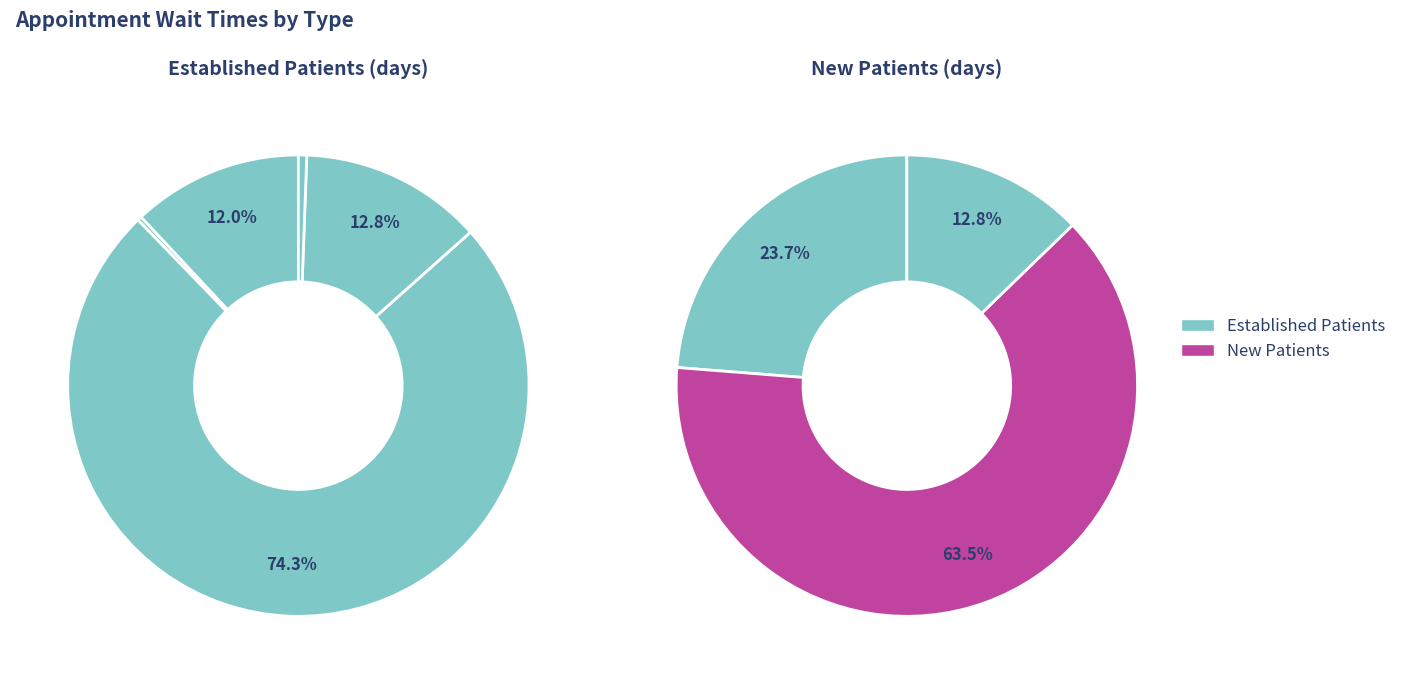

How many segments does this pie chart have?

5